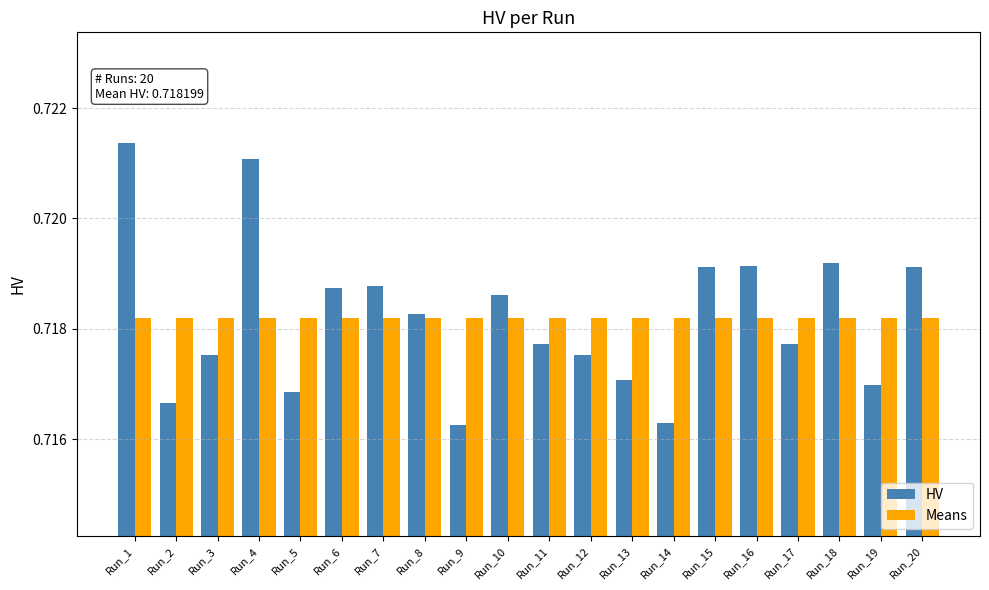

Are the bars horizontal?

No